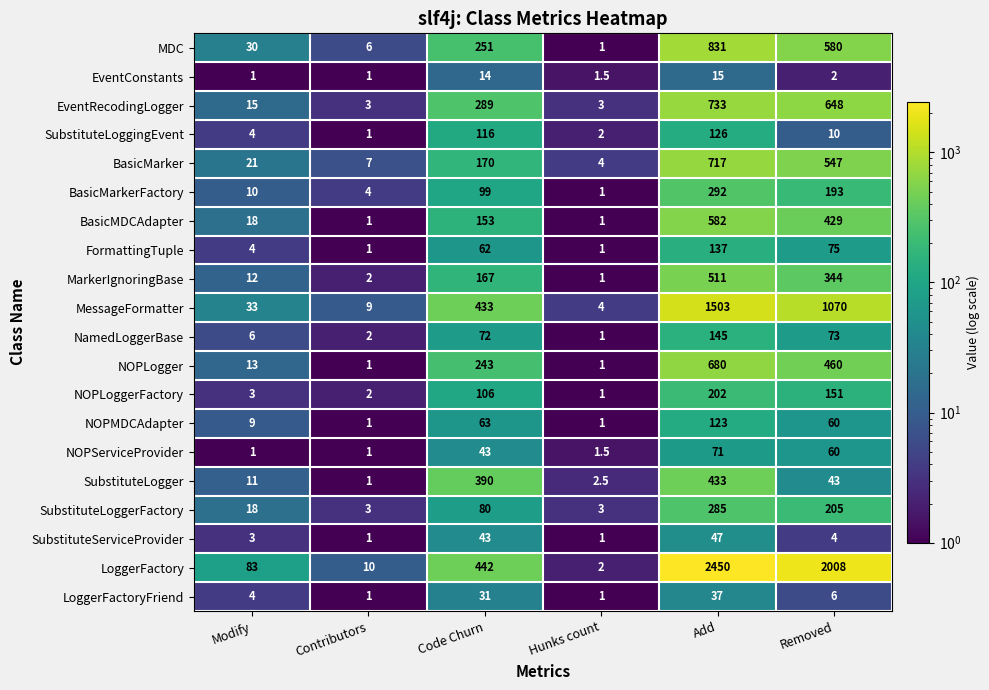

What is the sum of the BasicMarker values at Code Churn and Hunks count?

174.0